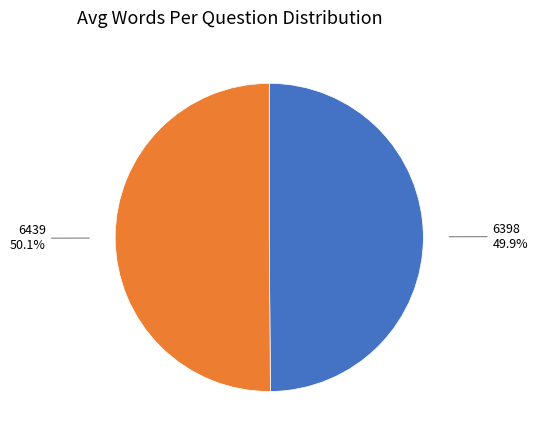

Do 6398 and 6439 together represent more than half of the pie?

Yes